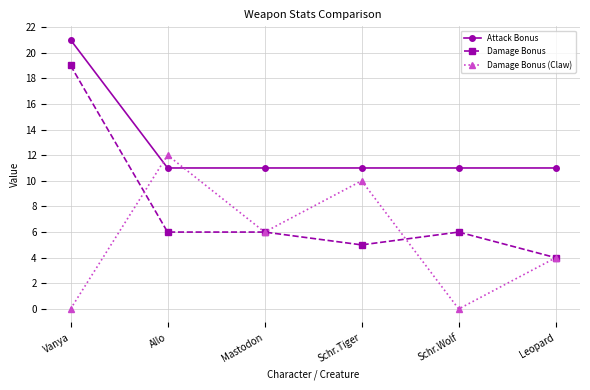

What is the value of the Attack Bonus point at the 4th from the left?

11